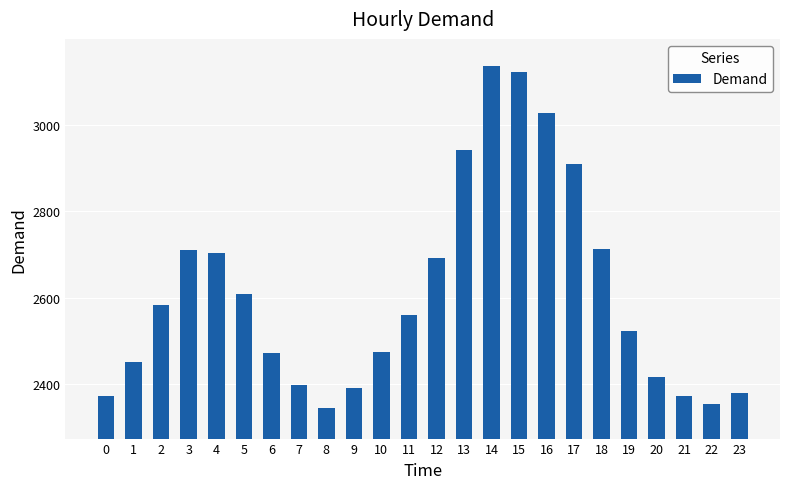

Is it true that the value at 10 is 2475?

True